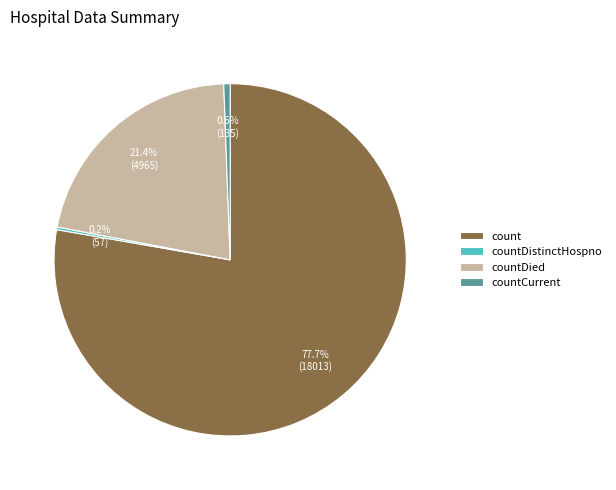

What portion of the pie excludes countCurrent?

99.4%